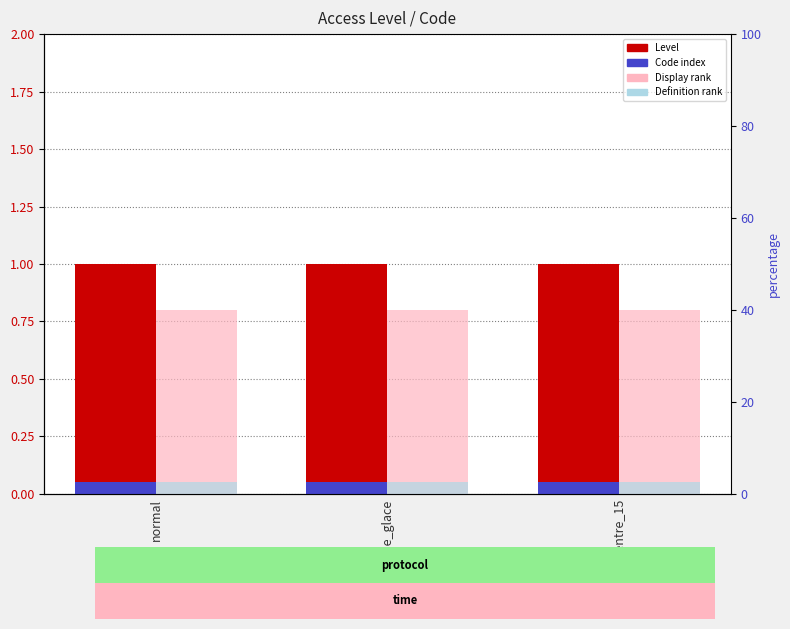

What position from the right is centre_15?

1